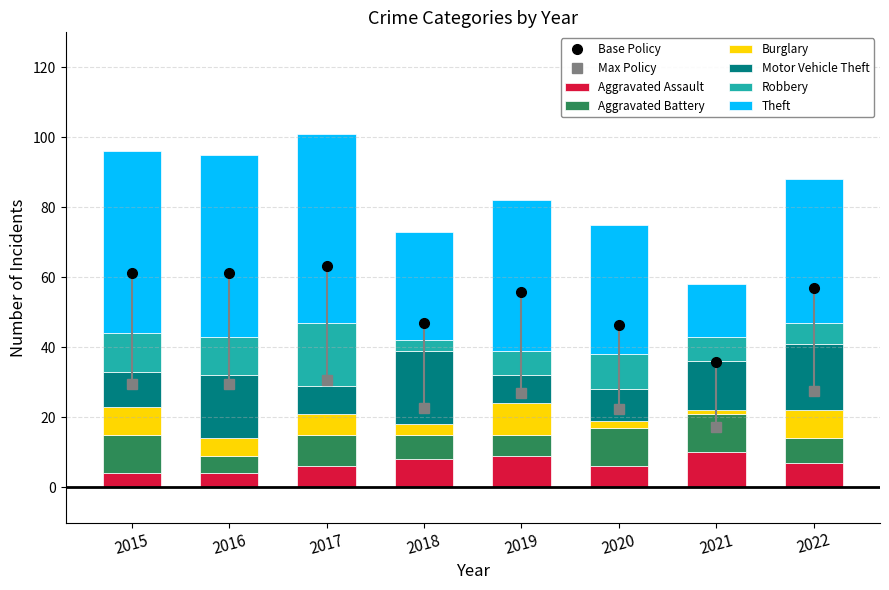

How many Burglary values are between 3 and 8?

5